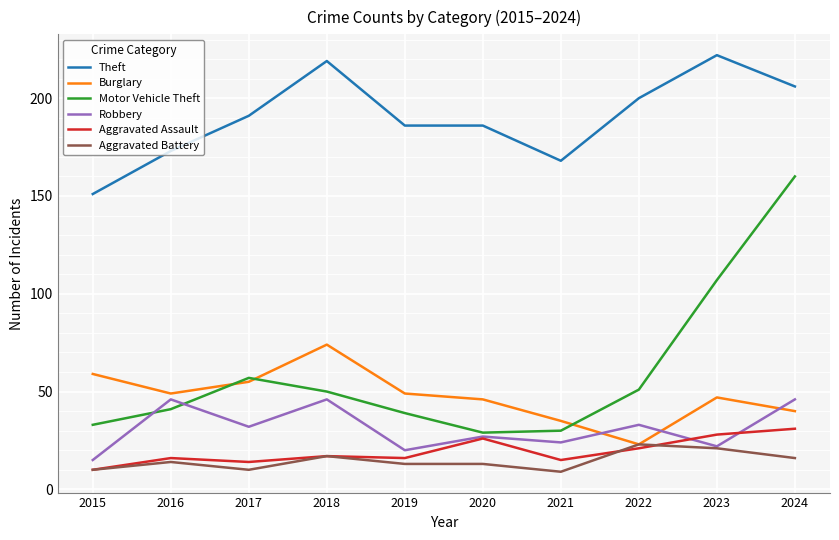

True or false: Motor Vehicle Theft has a value of 41 at 2016.

True